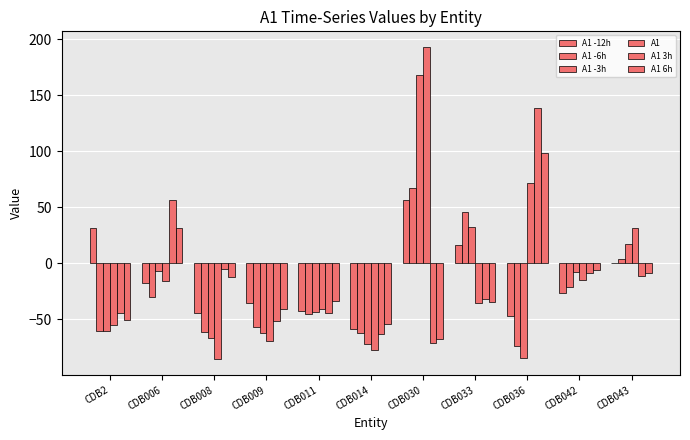

Are the bars grouped side by side (vs. stacked)?

Yes